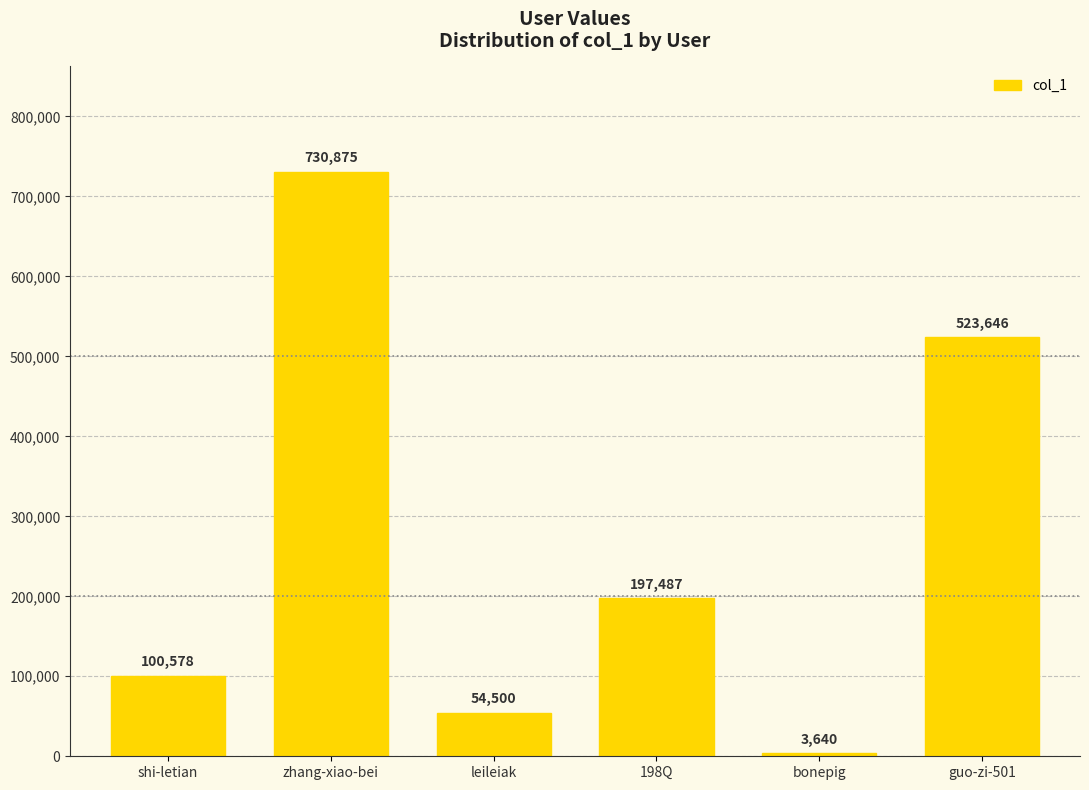

Are the bars horizontal?

No